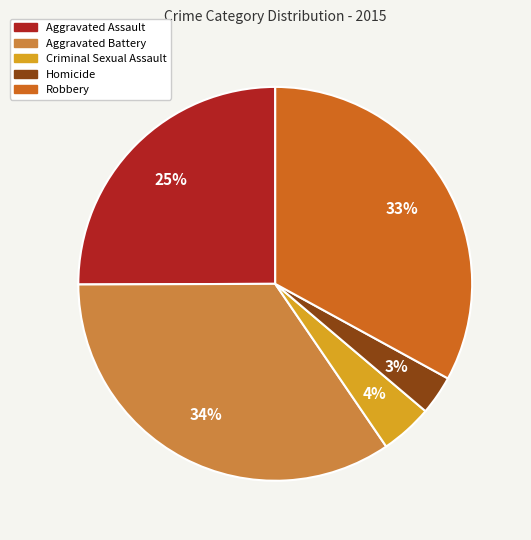

To the nearest percent, what is the difference between the largest and smallest slice percentages?

31%